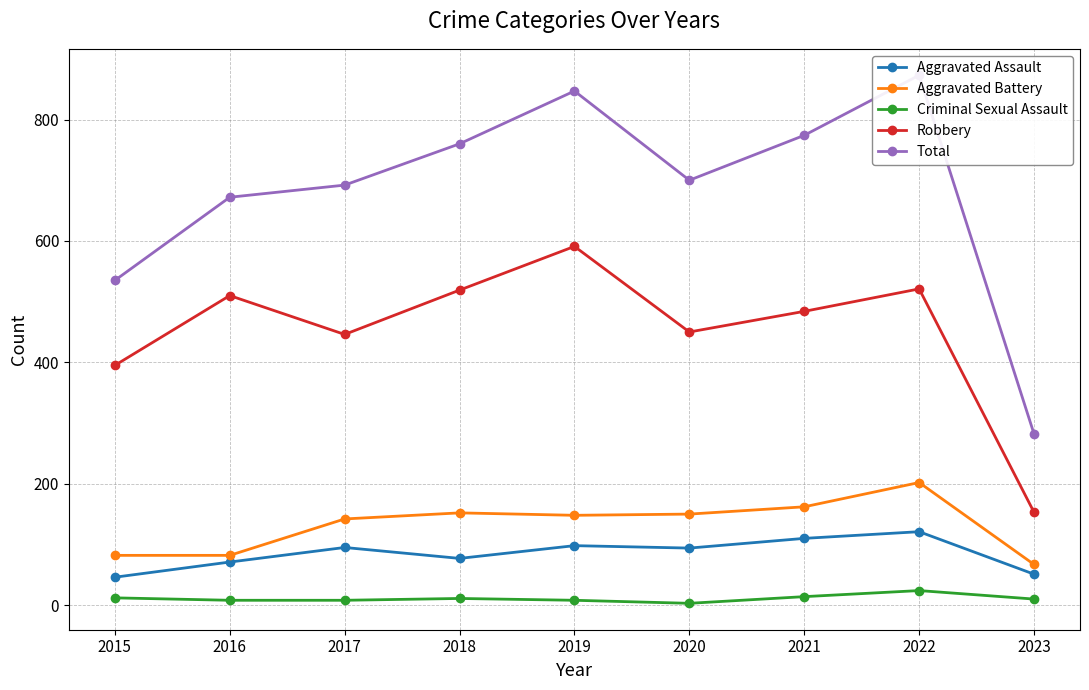

Between 2016 and 2019, which series saw the biggest shift?

Total